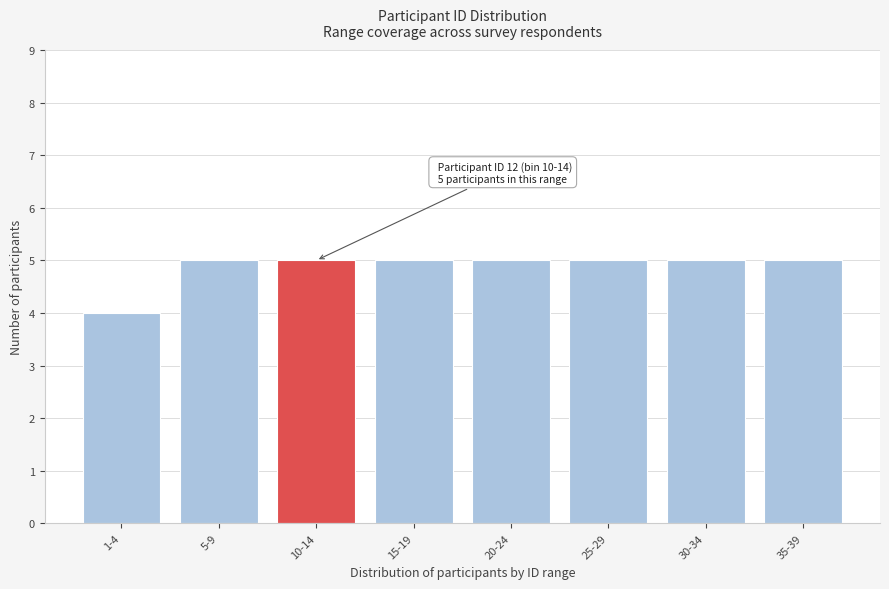

Reading right to left, what are all the values shown in this chart?

5	5	5	5	5	5	5	4